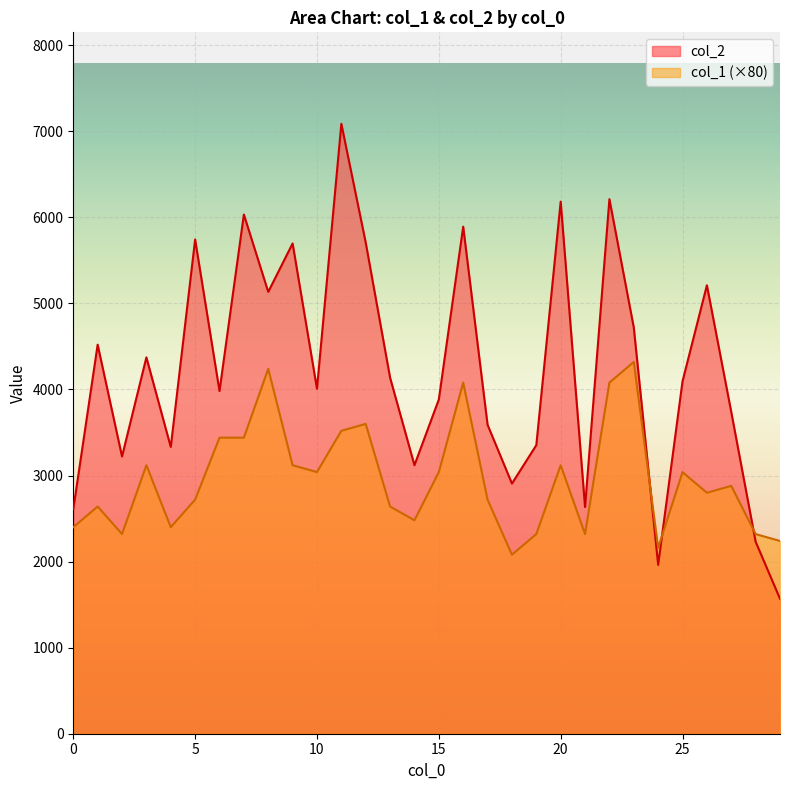

Where is the first local minimum for col_2?

2